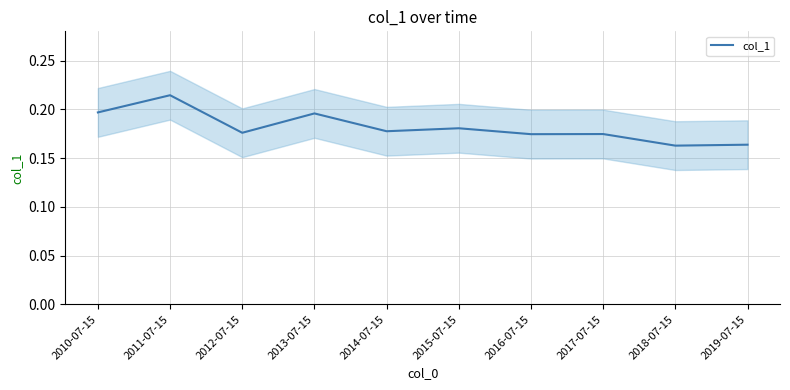

Rank the categories by value from highest to lowest.

2011-07-15, 2010-07-15, 2013-07-15, 2015-07-15, 2014-07-15, 2012-07-15, 2017-07-15, 2016-07-15, 2019-07-15, 2018-07-15